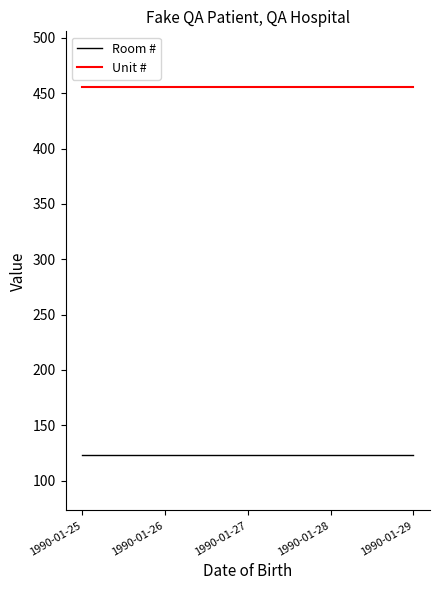

List the series in order of their peak value, highest first.

Unit #, Room #